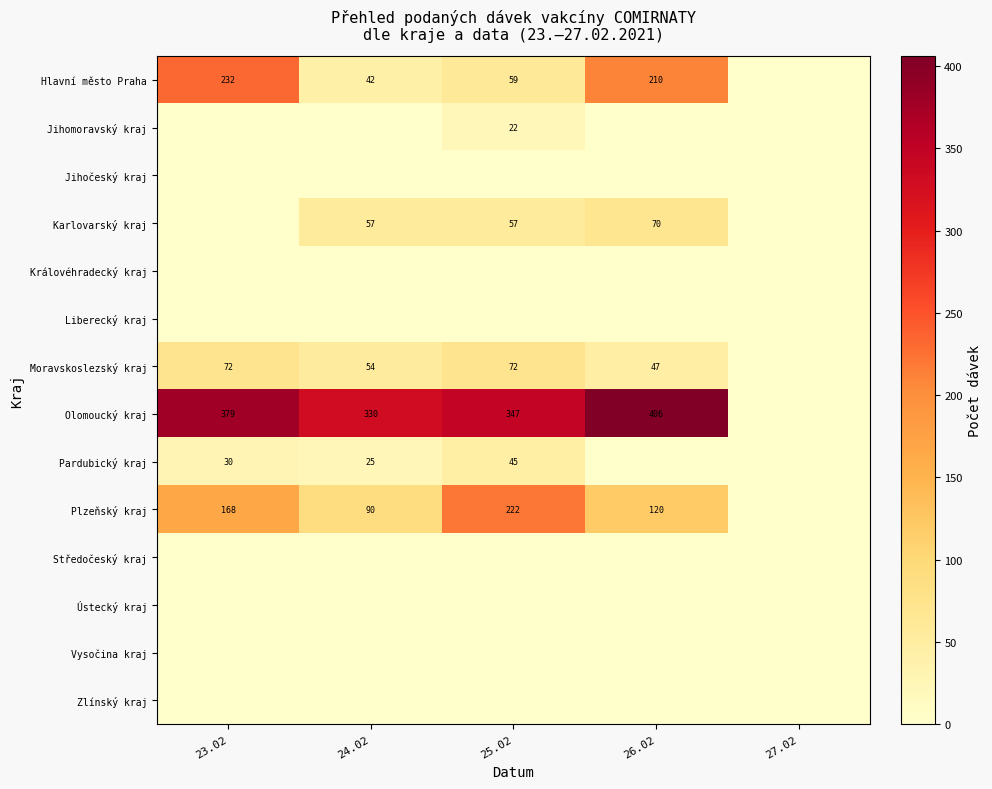

Is it true that Pardubický kraj equals 45 at 25.02?

True